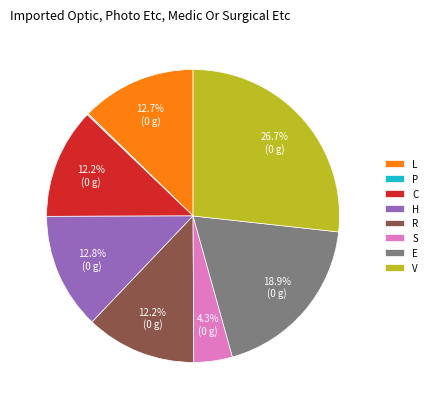

Is it true that C is 13% of the pie?

False